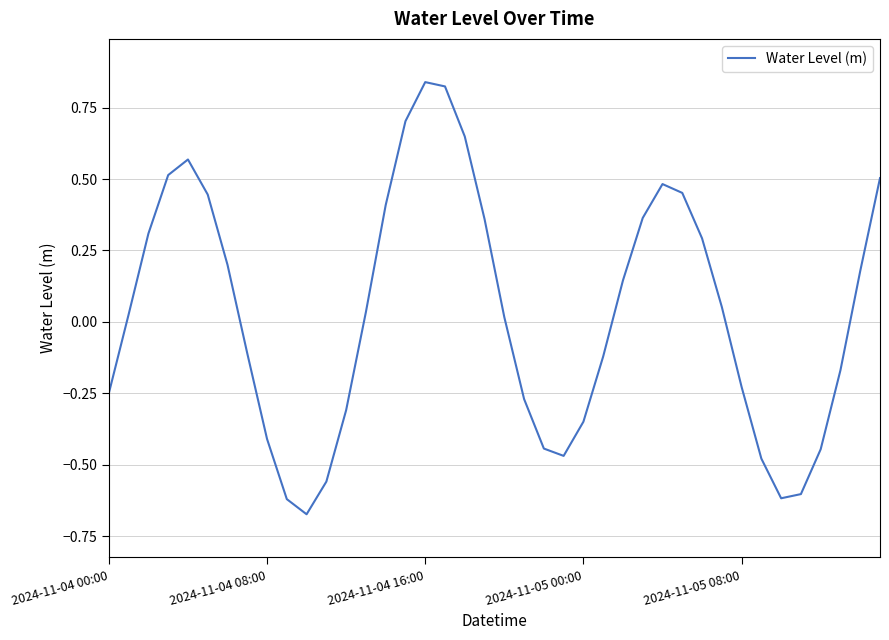

What is the difference between the maximum and minimum values?

1.5